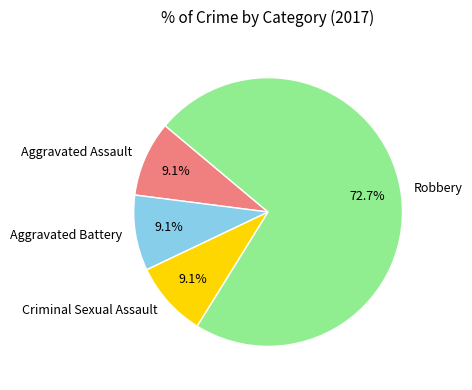

Does any single category account for the majority?

Yes